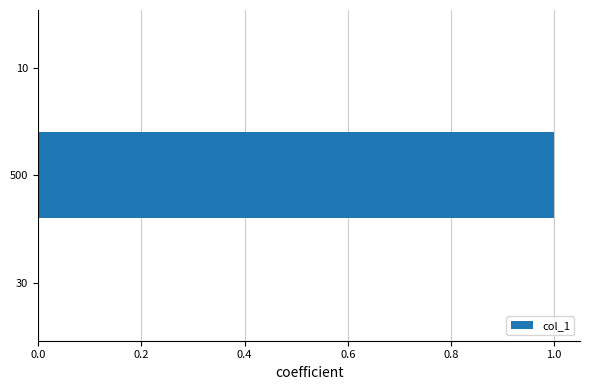

What is the sum of the values at 0.6 and 0.0?

1.0